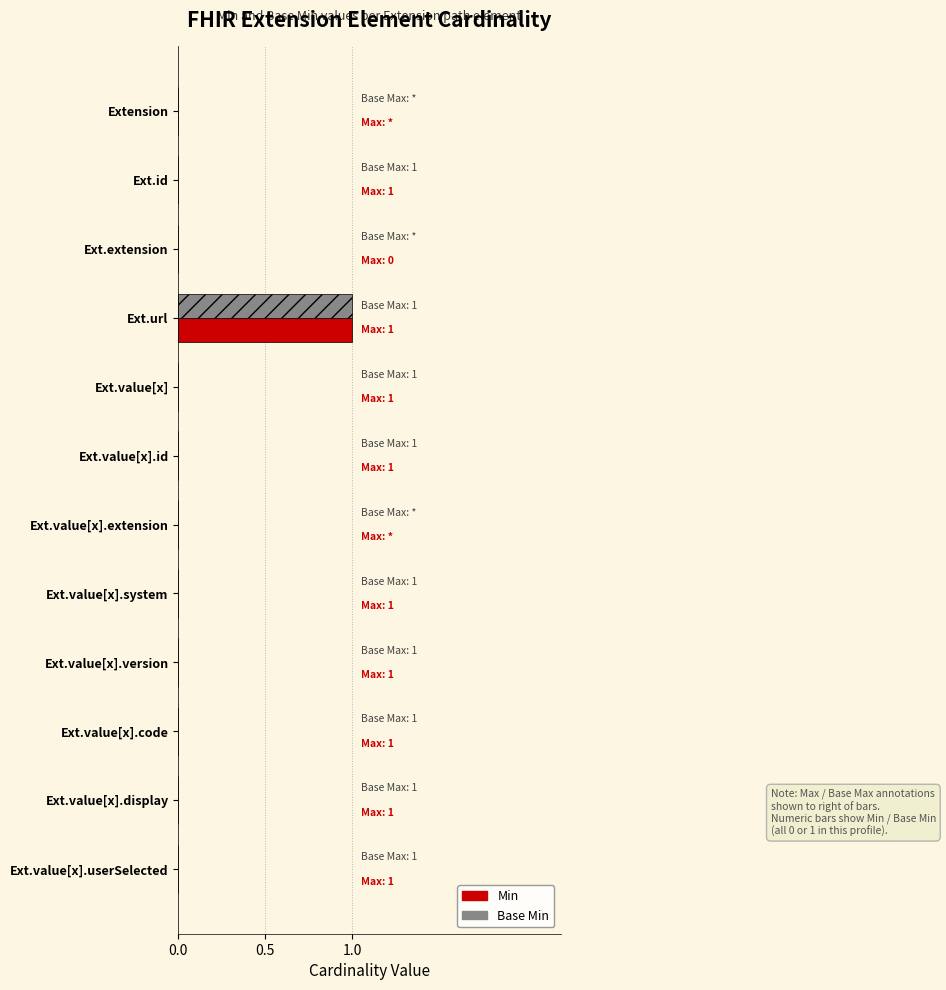

Is the value of Min at Ext.url greater than the value of Base Min at Ext.id?

Yes